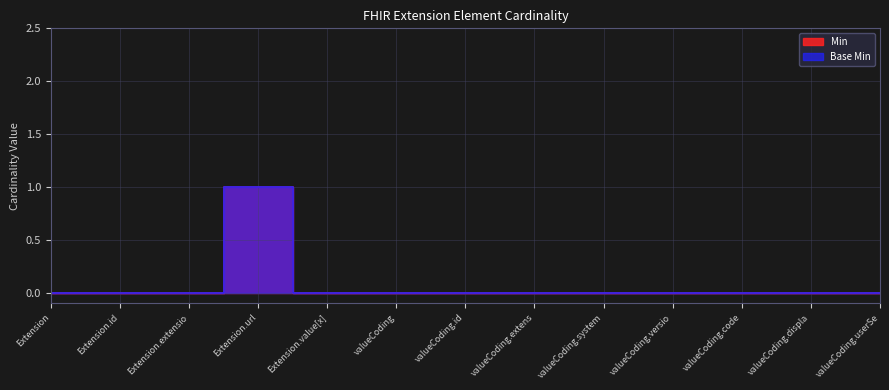

Is the value of Min at valueCoding.displa greater than the value of Base Min at valueCoding.versio?

No